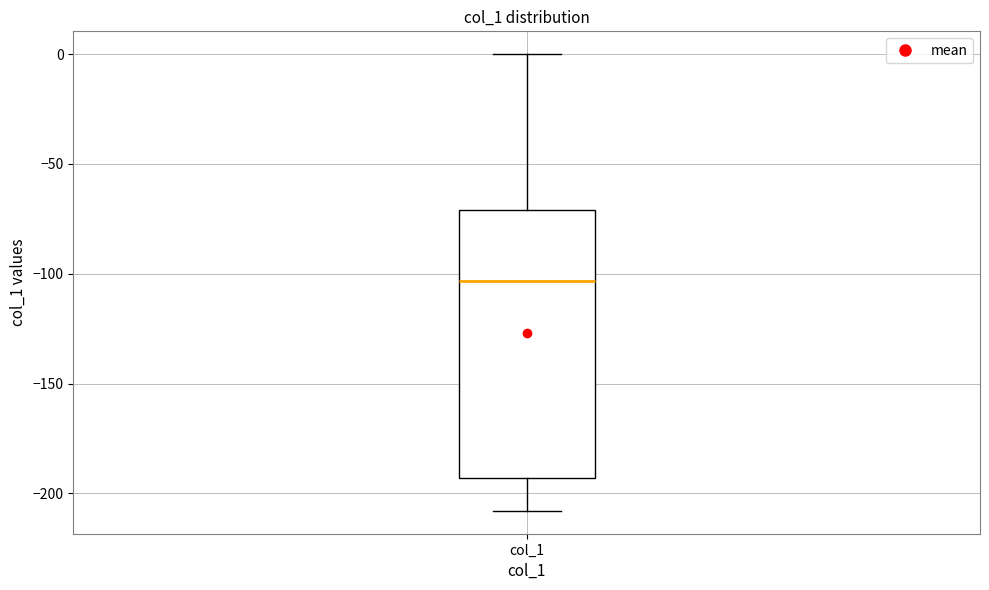

Where is the lower edge of the box for col_1 on the y-axis? The values are not printed on the chart, so give them approximately, as read against the axis.

-195